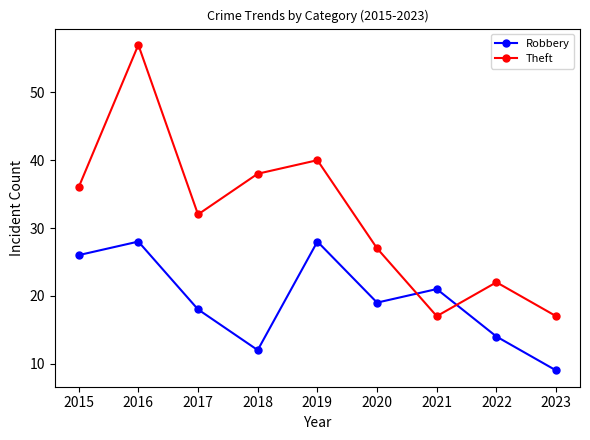

What is the total value across all series at 2022?

36